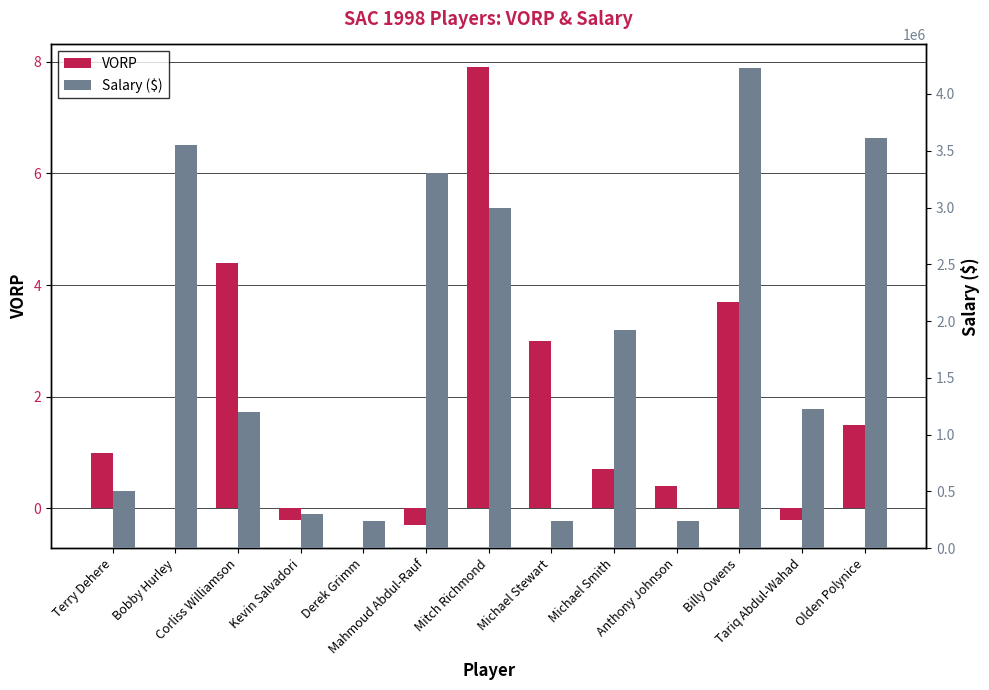

At which label does Salary ($) reach its minimum?

Derek Grimm